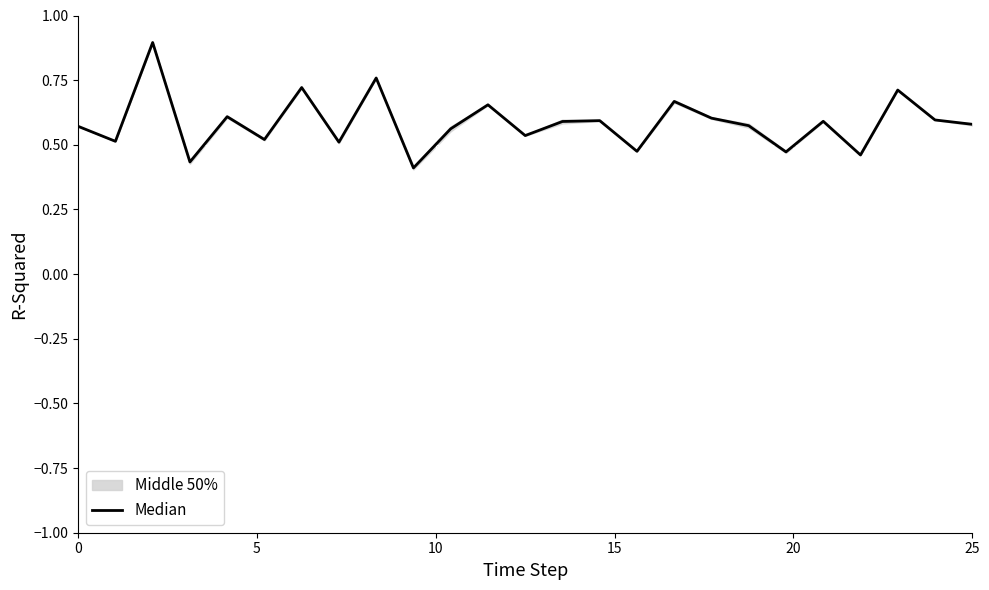

The chart shows a value of 0.3 at 7. True or false?

False